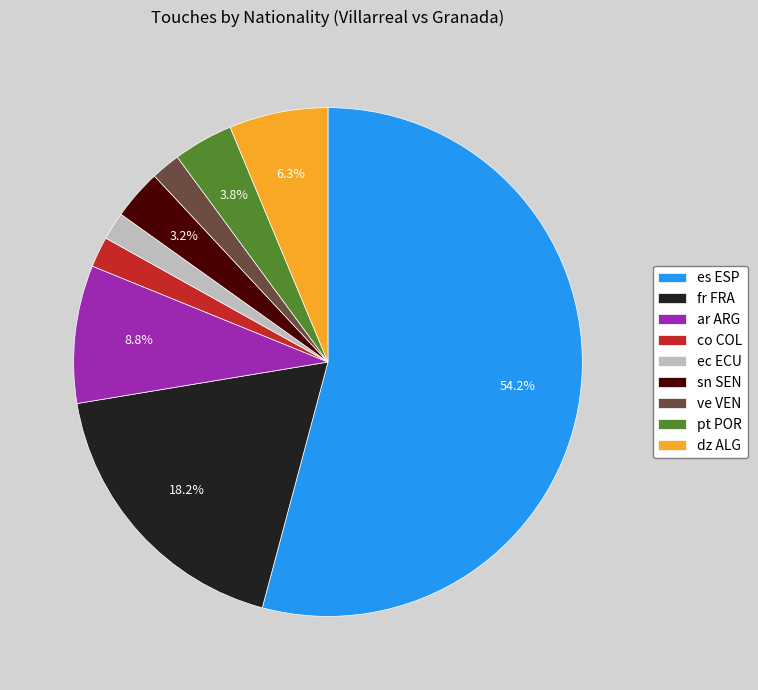

Combined, what portion of the pie is fr FRA and dz ALG?

24.5%